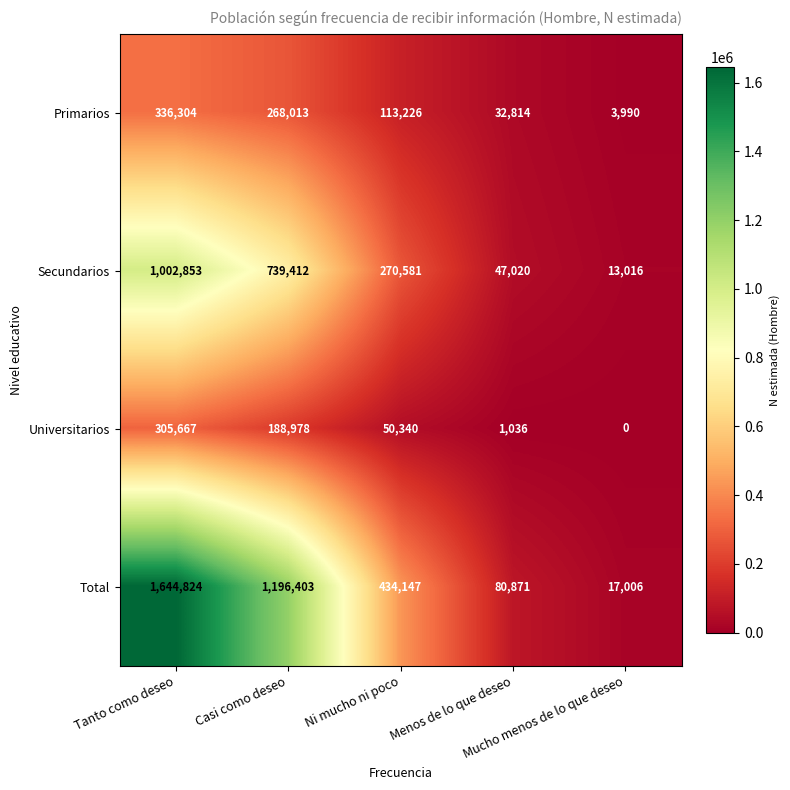

What is the difference between the second highest and second lowest values in the Universitarios series?

187942